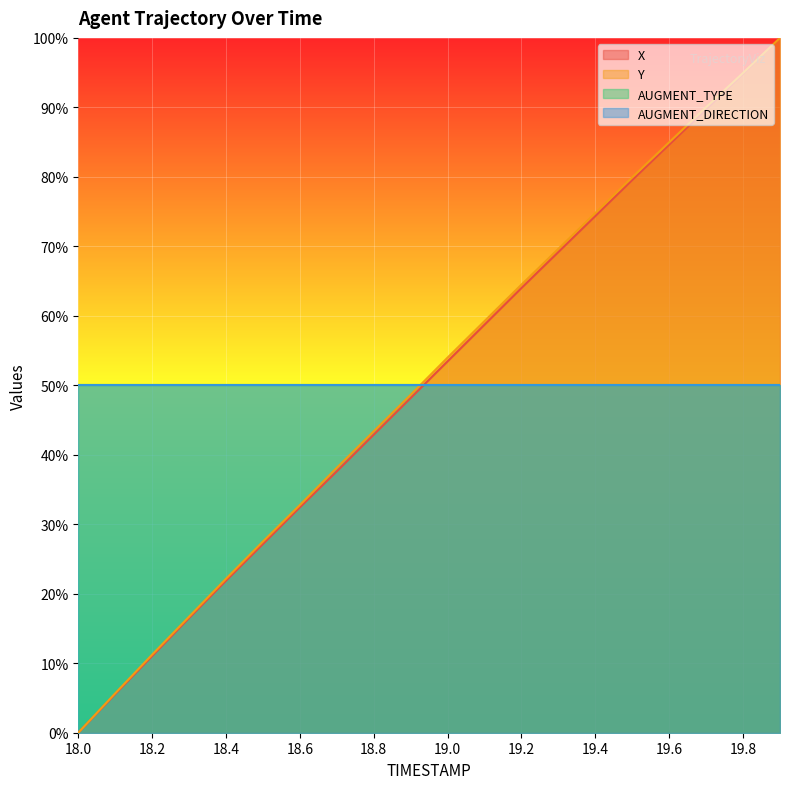

Between 19.2 and 19.3, which is larger?

19.3